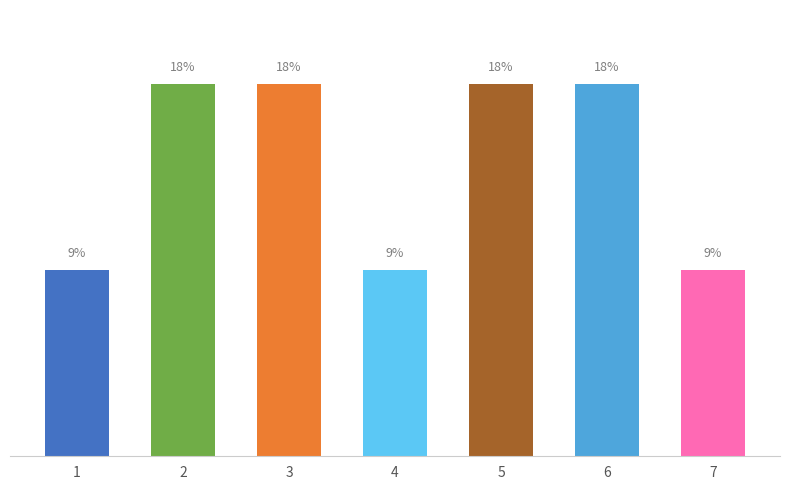

Approximately how many times larger is the value at 3 compared to 1?

2.0